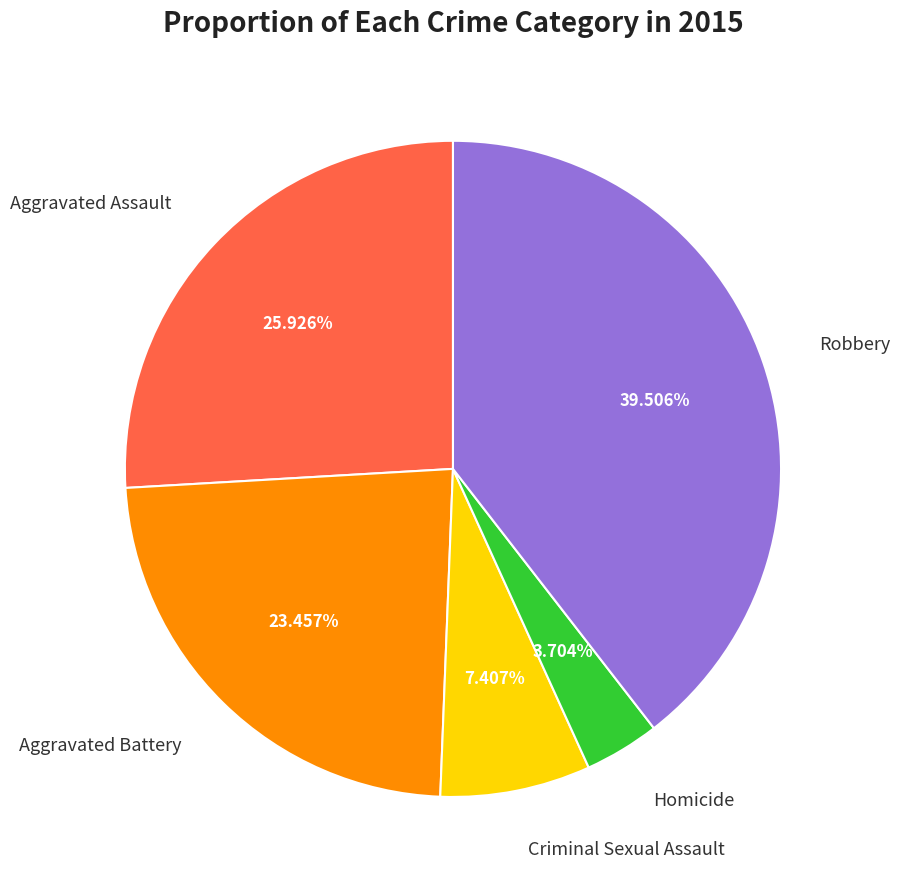

The Criminal Sexual Assault slice represents 7% of the pie. True or false?

True